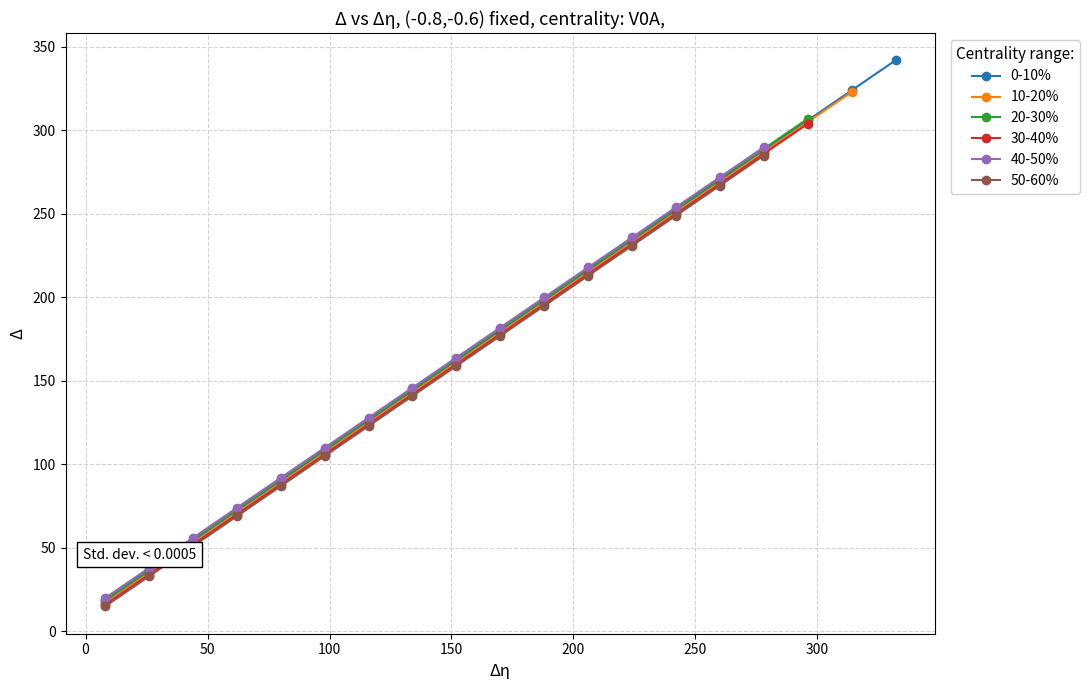

What is the value of the 6th point from the left?

108